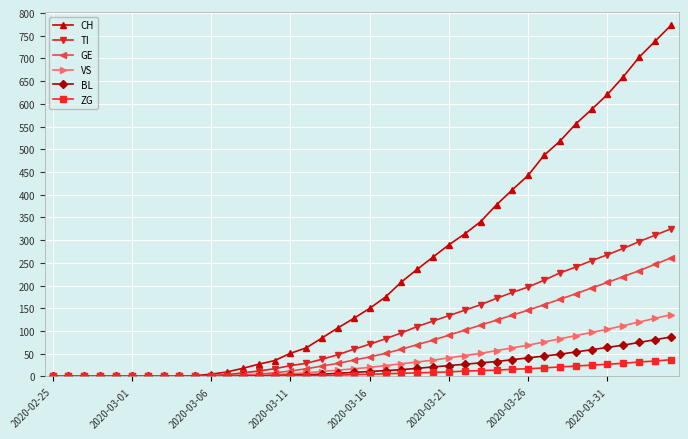

How many data points in GE are less than 43?

20